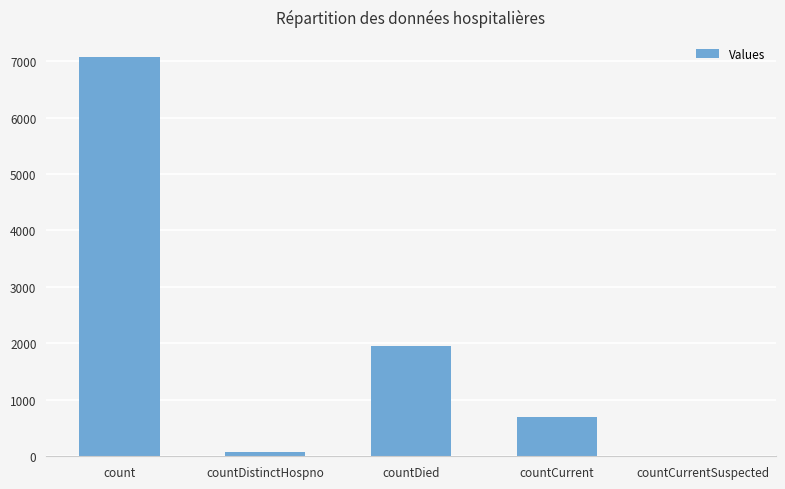

What is the approximate value at count, to the nearest 50?

7050